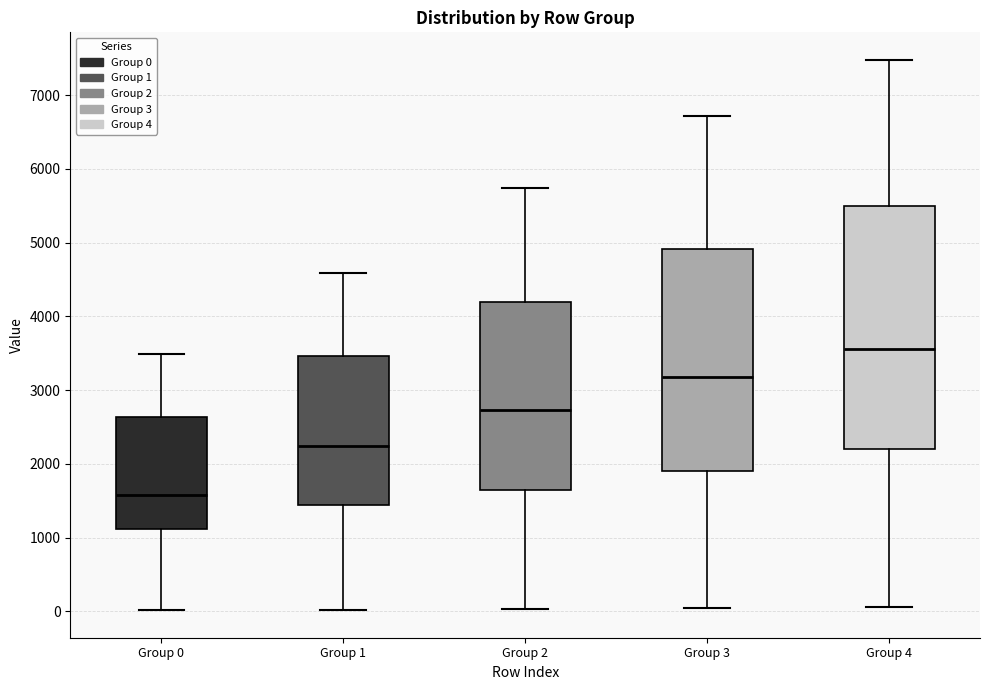

Reading left to right, read every box against the y-axis: the position of its median line, the range the box covers, and the ends of its whiskers. The values are not printed on the chart, so give them approximately, as read against the axis.

Group 0: median 1600, box 1100 to 2600, whiskers 0 to 3500
Group 1: median 2200, box 1400 to 3500, whiskers 0 to 4600
Group 2: median 2700, box 1600 to 4200, whiskers 0 to 5700
Group 3: median 3200, box 1900 to 4900, whiskers 0 to 6700
Group 4: median 3600, box 2200 to 5500, whiskers 100 to 7500